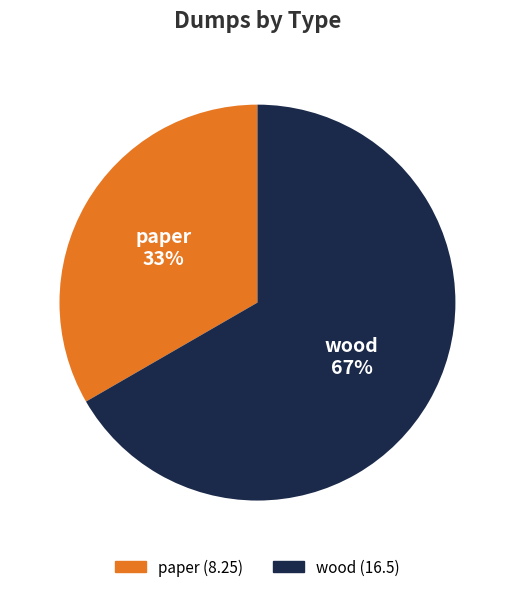

Is it true that paper is 23% of the pie?

False